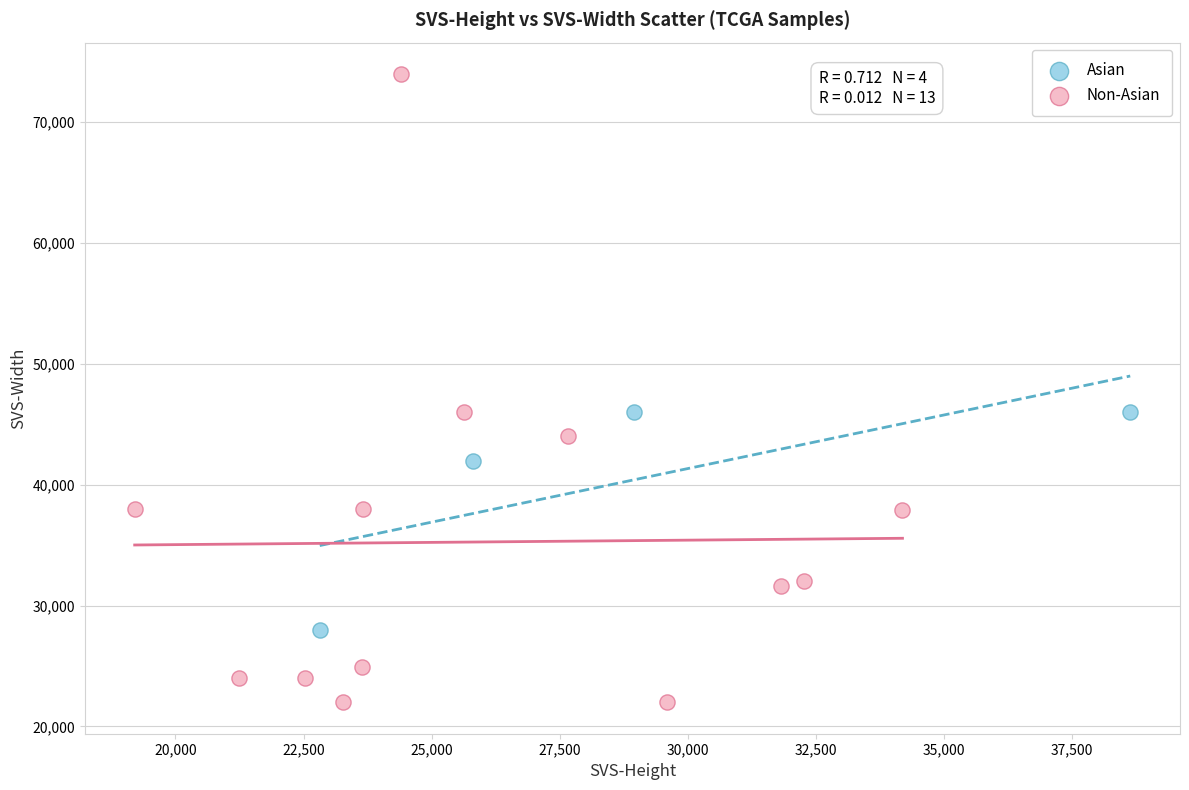

Which series reaches the minimum Y coordinate?

Non-Asian